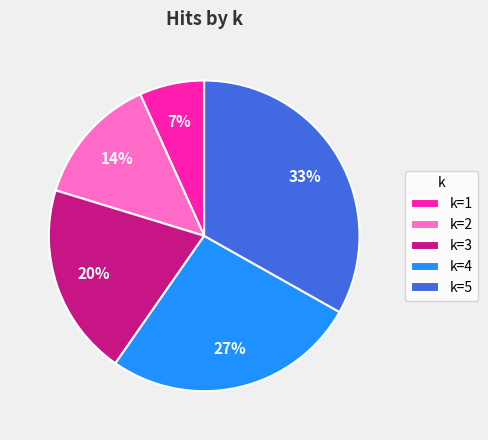

Does k=1 represent more than half of the total?

No